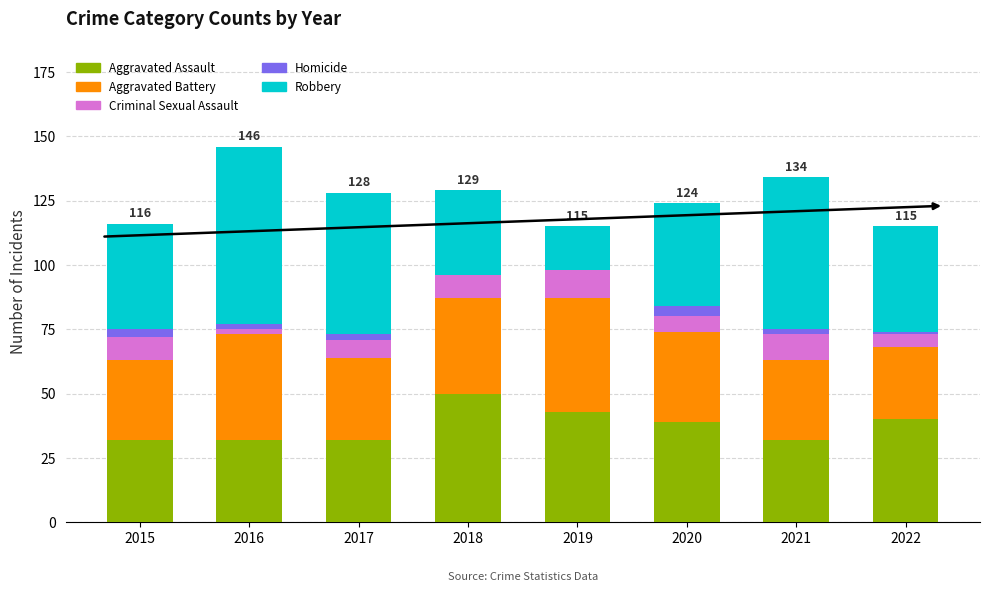

The Aggravated Assault series shows 21 at 2022. True or false?

False